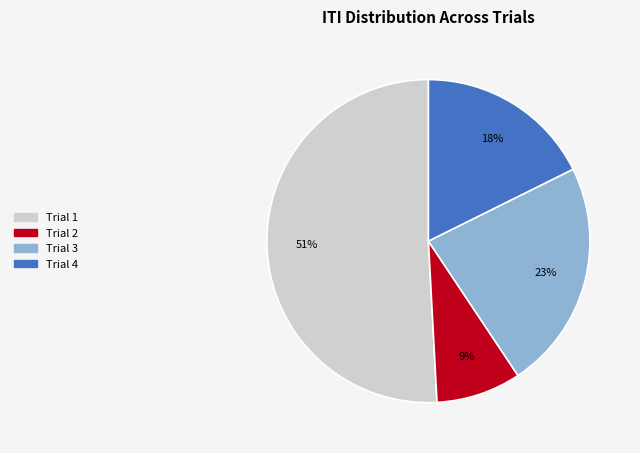

To the nearest percent, what portion does Trial 2 represent?

9%